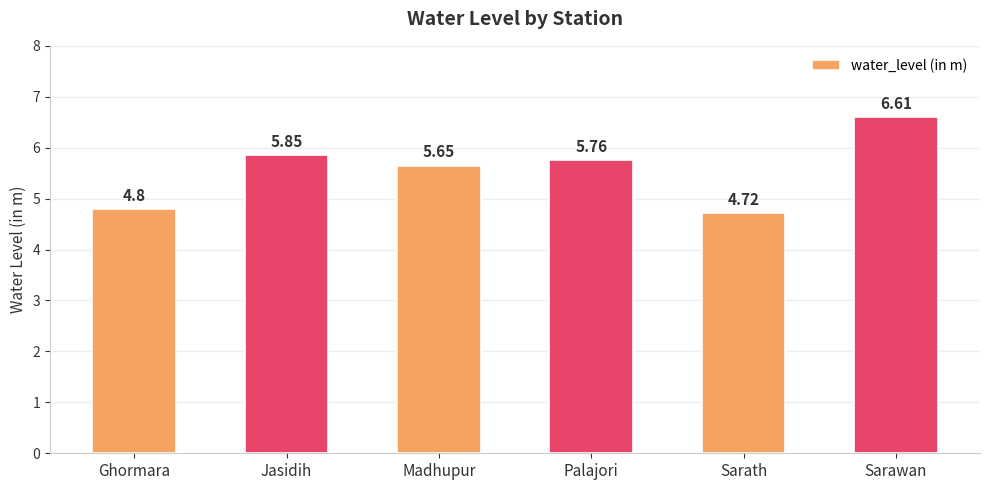

List the labels in order of value, largest first.

Sarawan, Jasidih, Palajori, Madhupur, Ghormara, Sarath